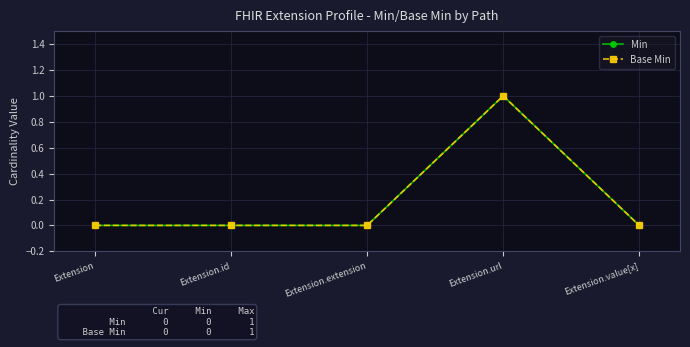

At which category does the chart reach its minimum across all series?

Extension